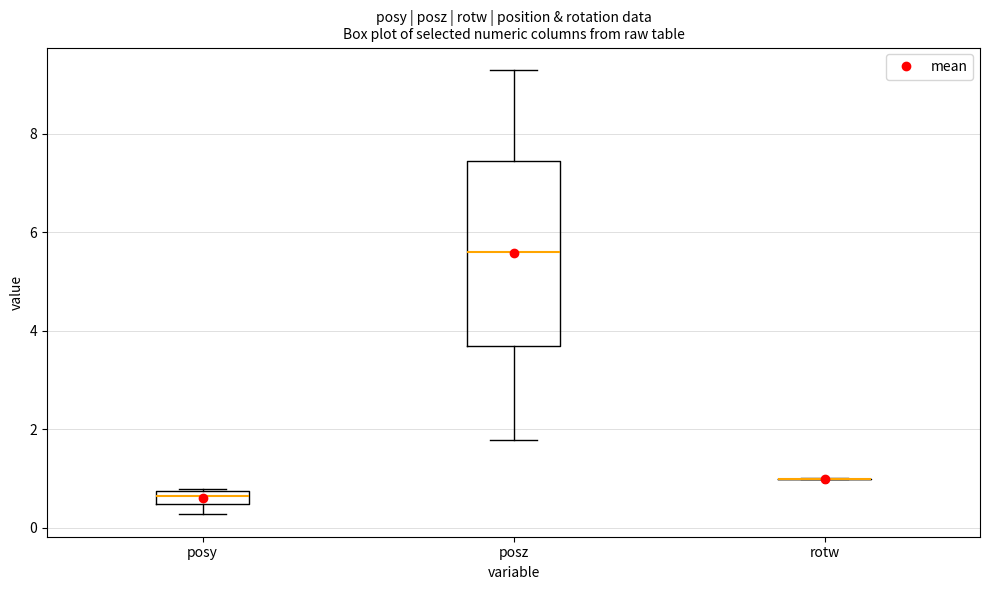

Which box is the tallest, from its lower edge to its upper edge?

posz